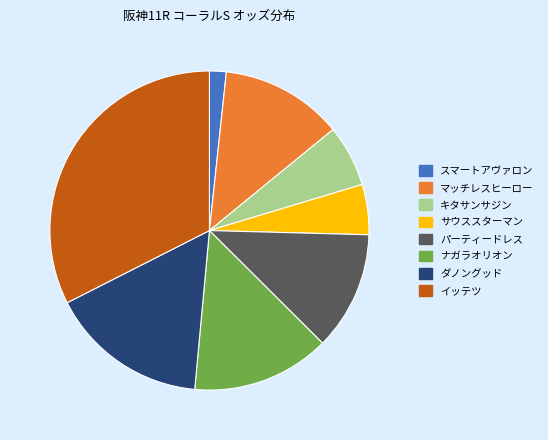

Do パーティードレス and ダノングッド together represent more than half of the pie?

No